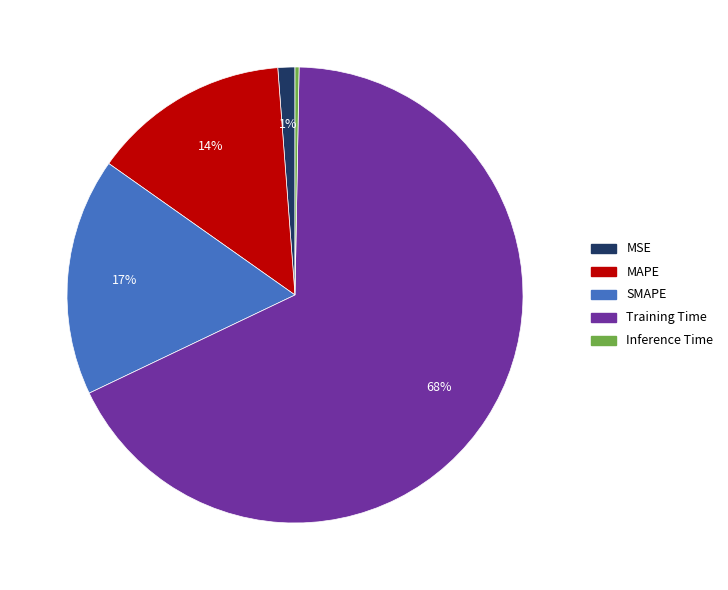

To the nearest percent, what percentage of the pie is SMAPE?

17%